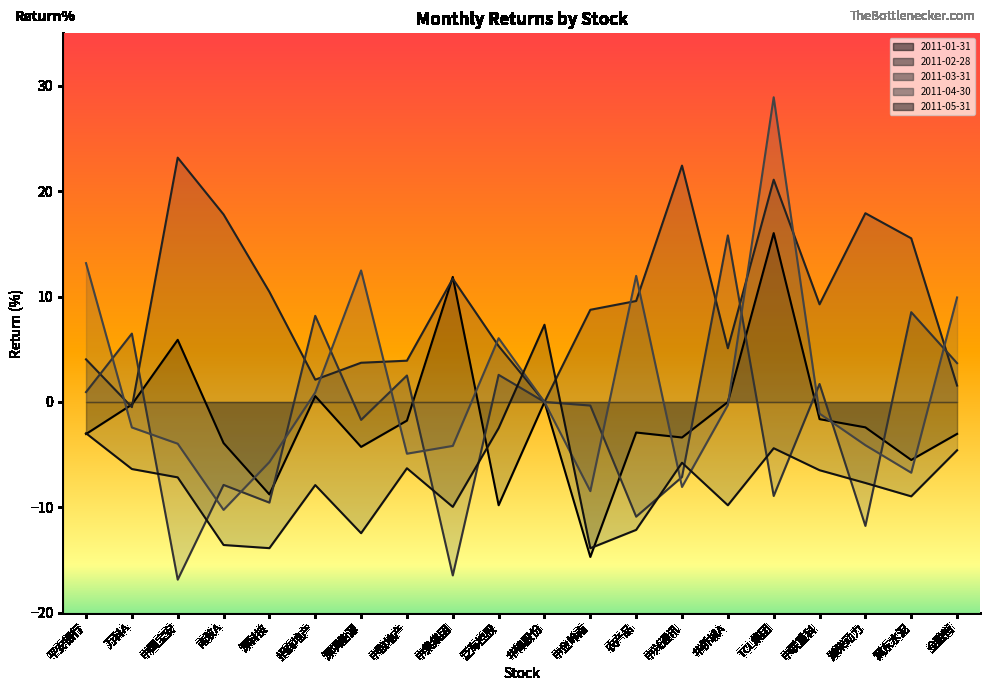

What is the difference between the second highest and second lowest values in the 2011-01-31 series?

21.7